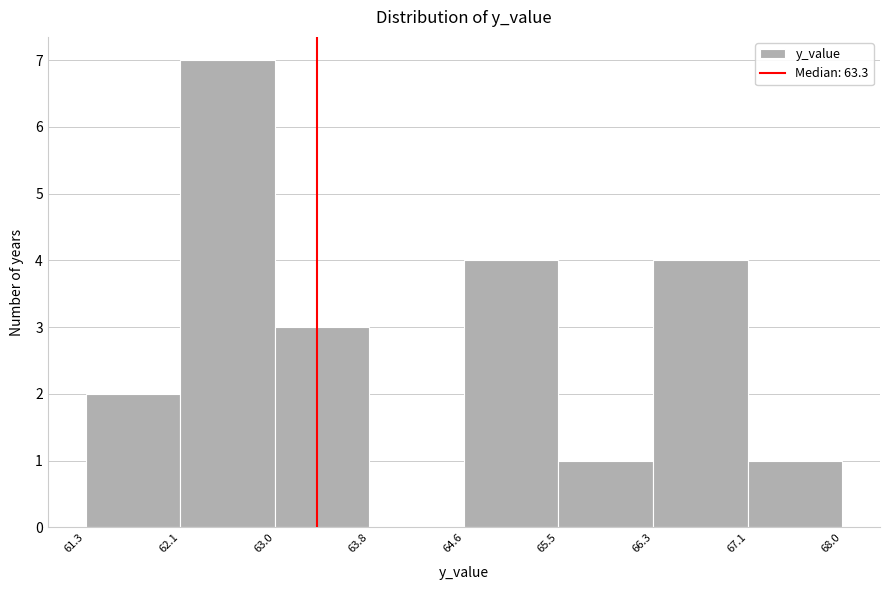

What is the height of the bar covering 67.1 to 68.0 on the x-axis? The values are not printed on the chart, so give them approximately, as read against the axis.

1